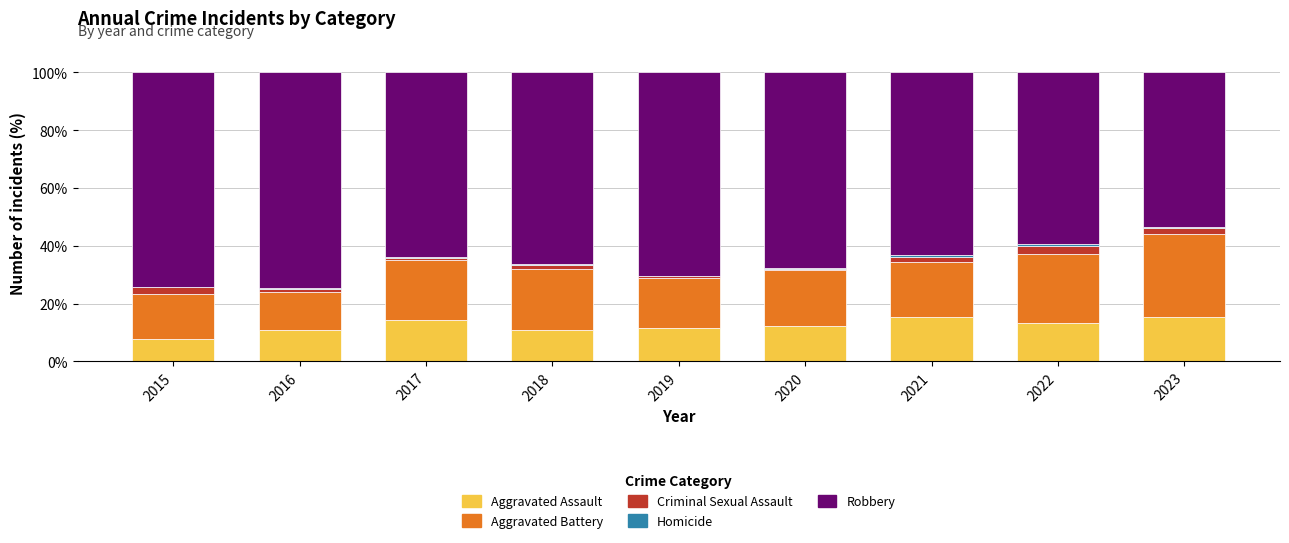

What is the maximum value for Aggravated Assault?

15.3